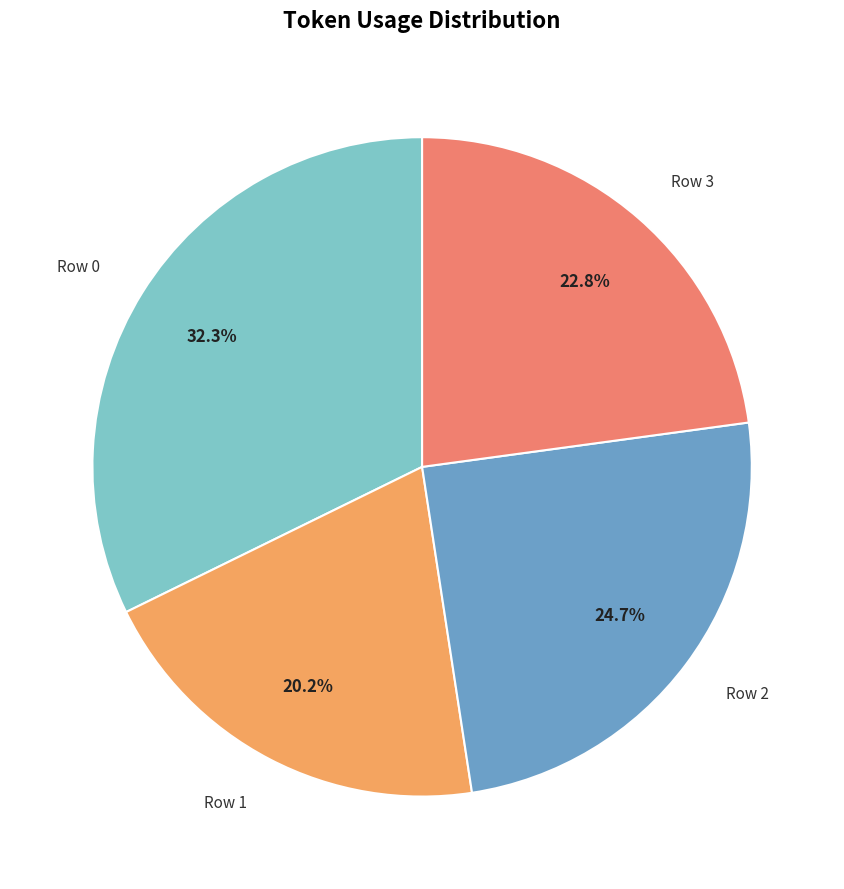

Which category has the biggest portion of the pie?

Row 0